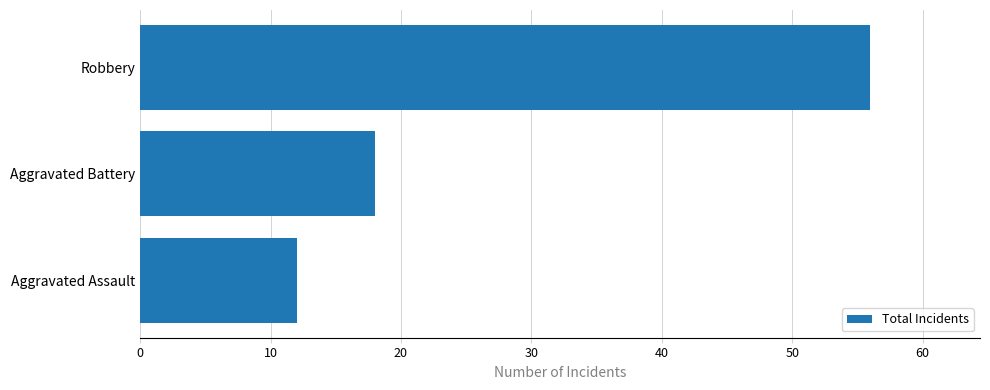

Read the value at Aggravated Battery, to the nearest 5.

20